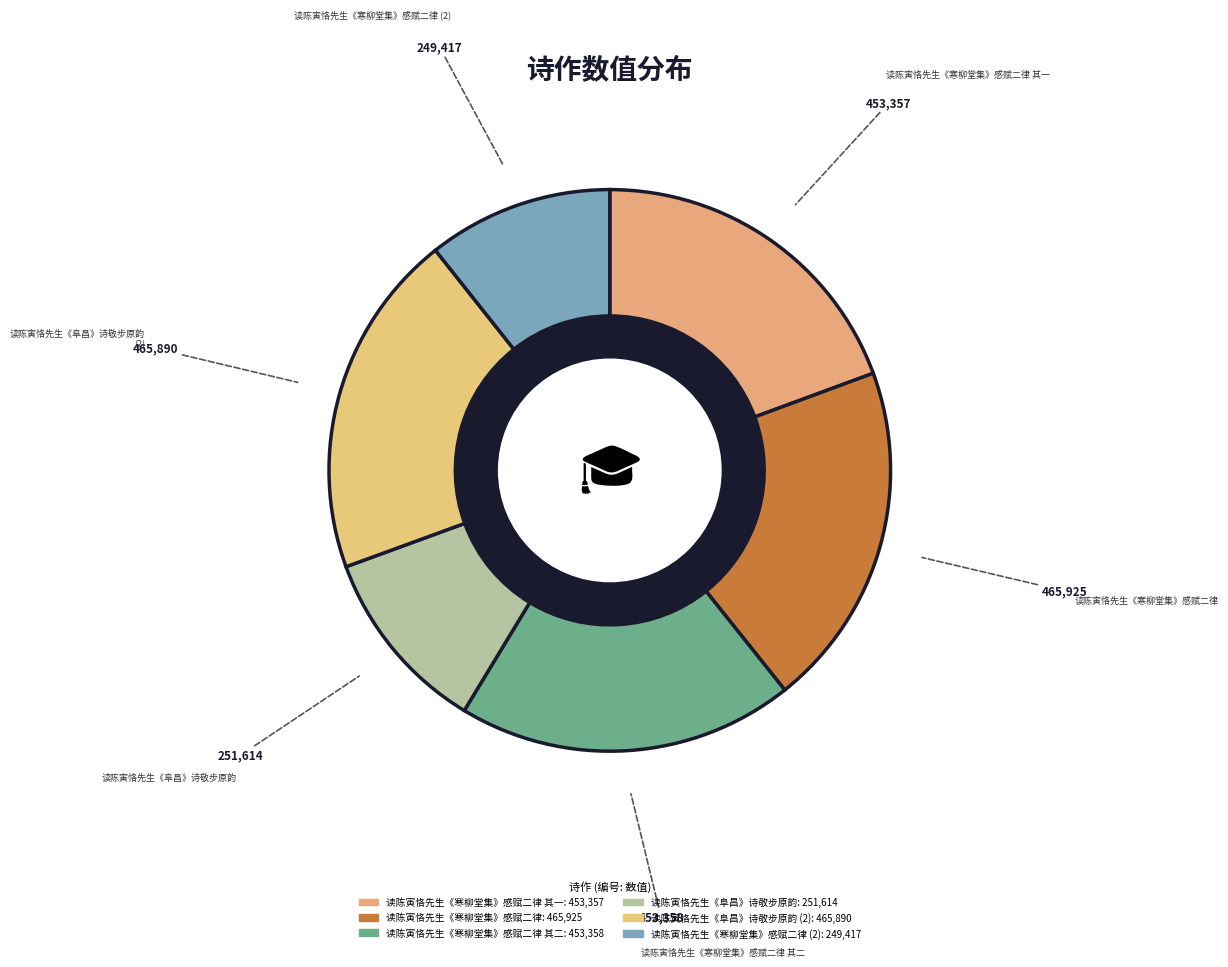

How many slices are in this pie chart?

6